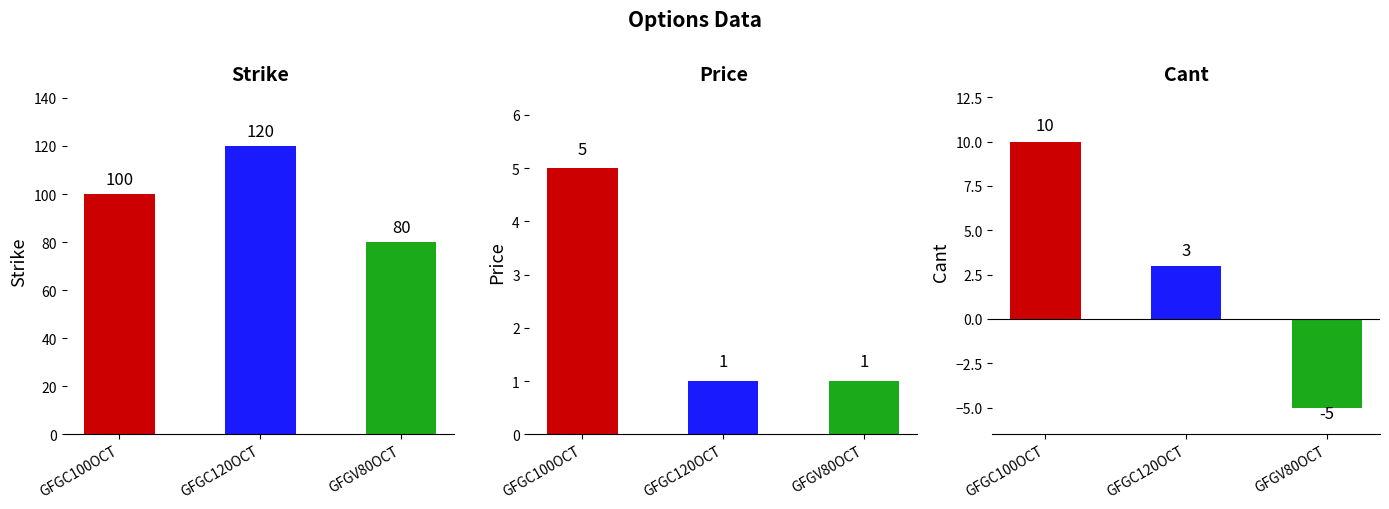

At how many categories does at least one series exceed 73?

3